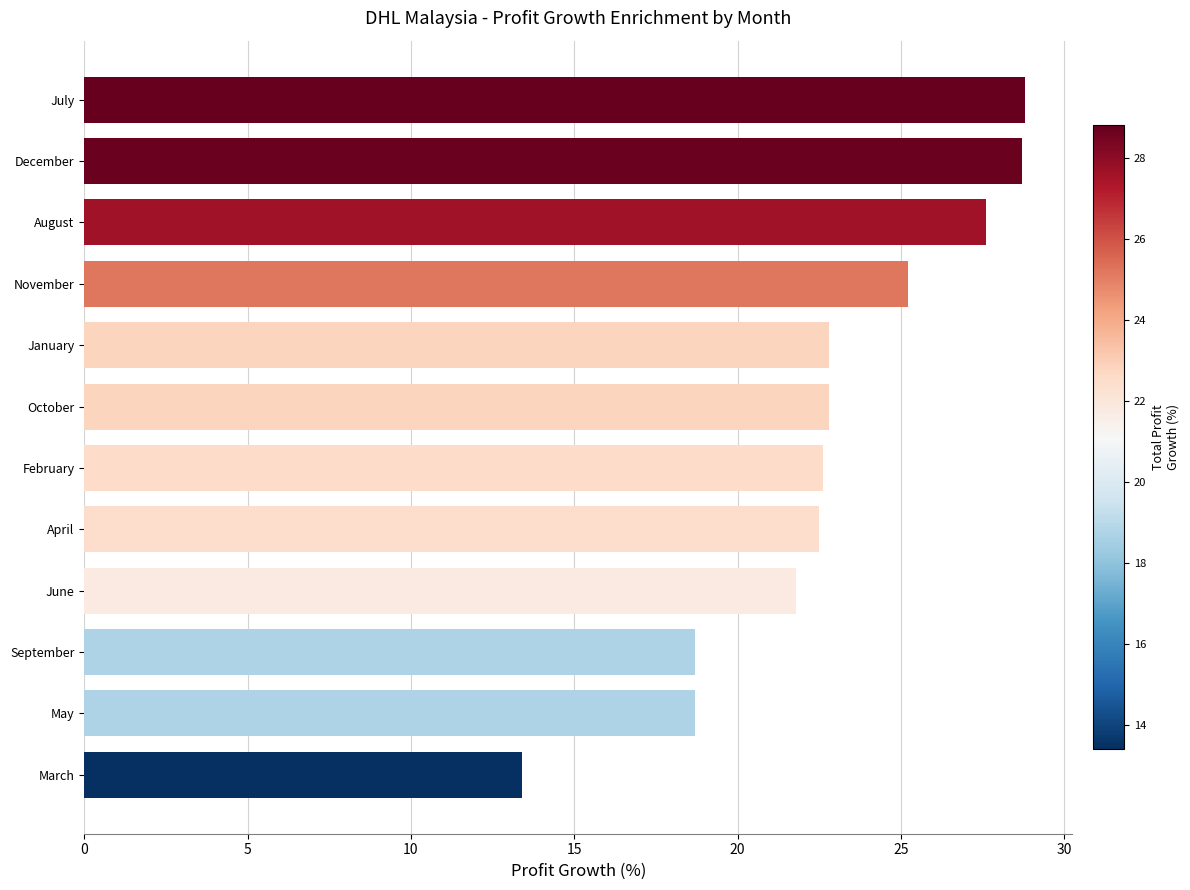

Does the chart contain any negative values?

No